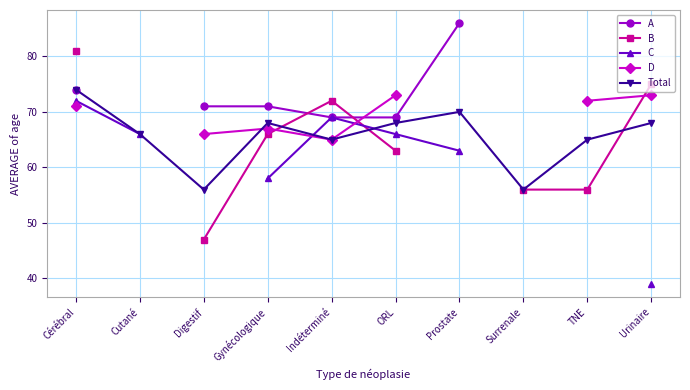

How many times do Total and D cross each other?

1